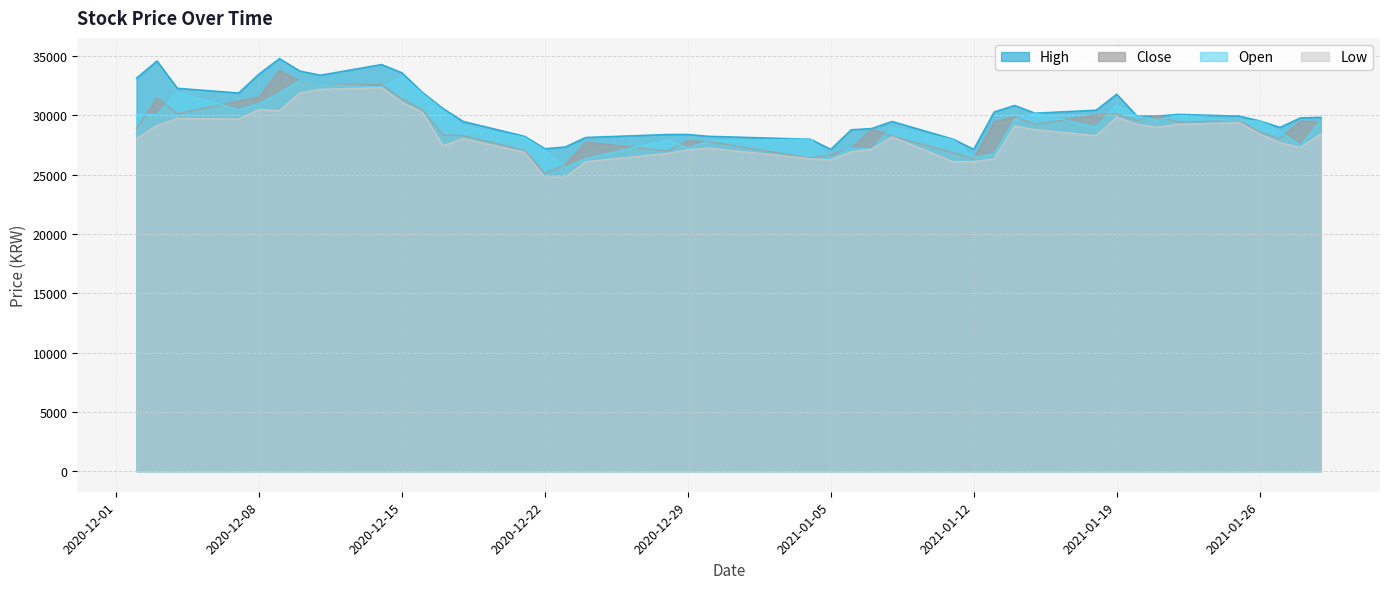

What is the label of the 38th point from the right?

2020-12-04